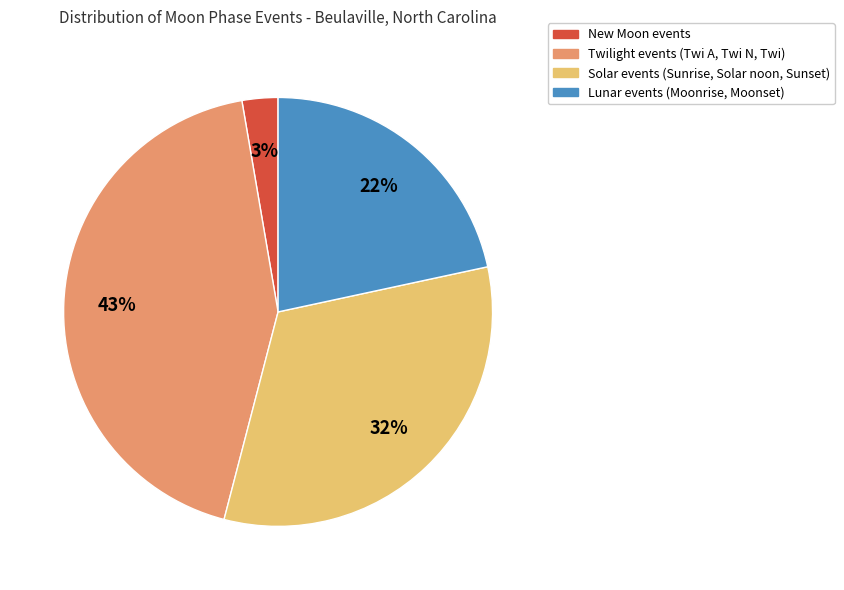

Does any single category account for the majority?

No